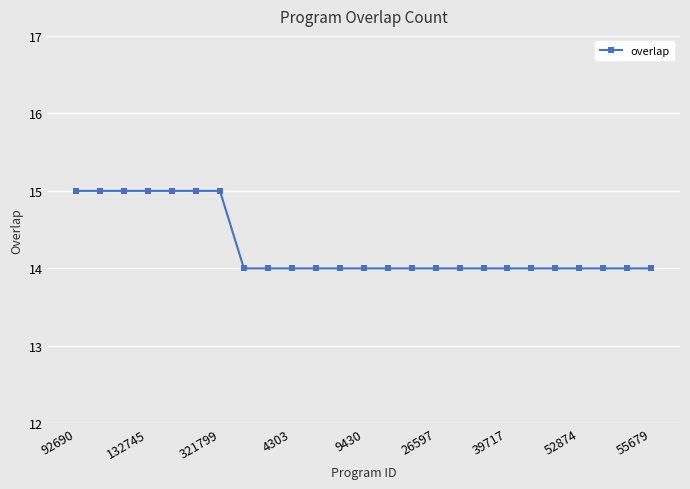

What is the maximum value shown in the chart?

15